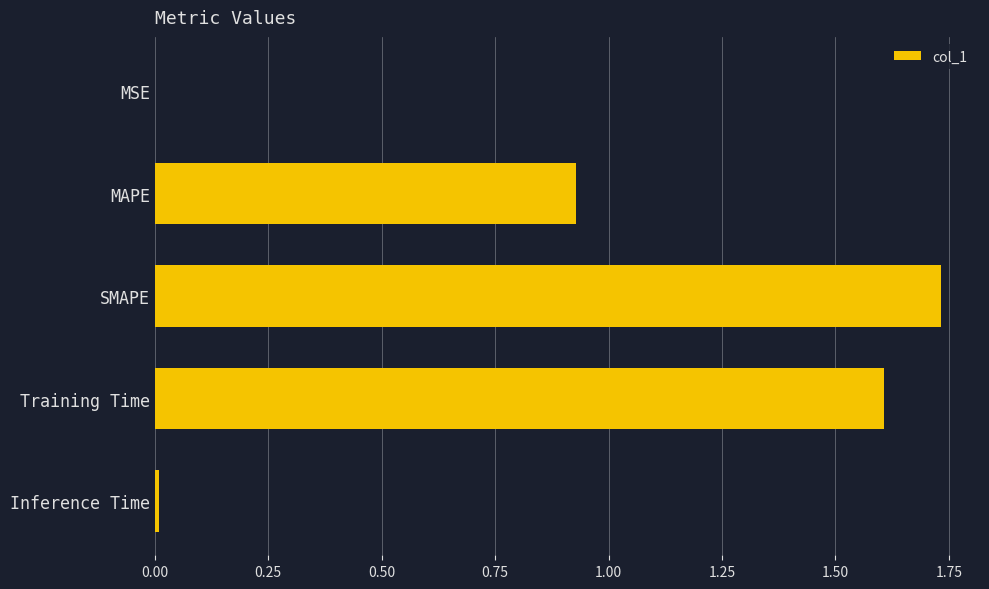

The chart shows a value of 0.0 at MSE. True or false?

True